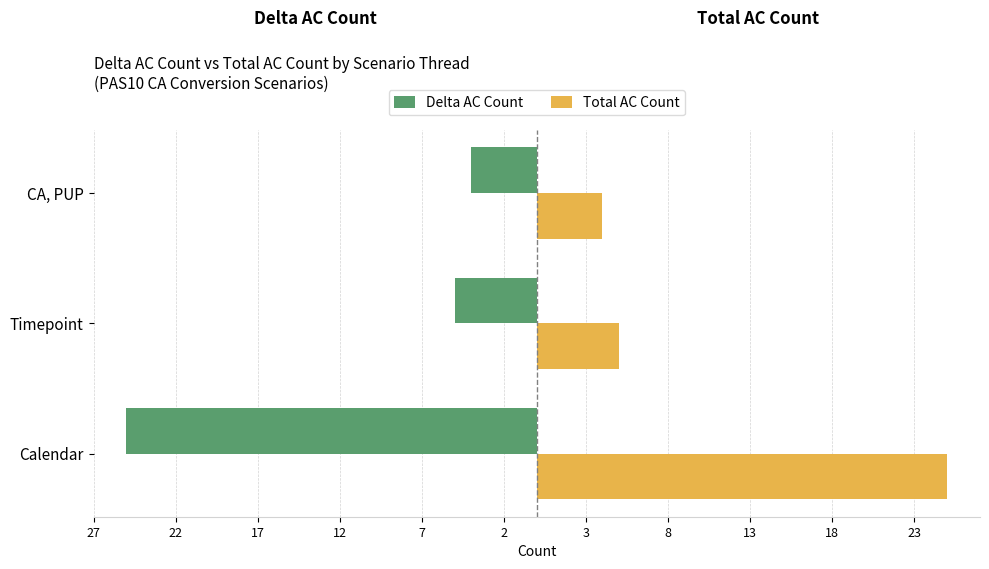

Reading right to left, transcribe all the data shown in this chart.

Delta AC Count: -4	-5	-25
Total AC Count: 4	5	25